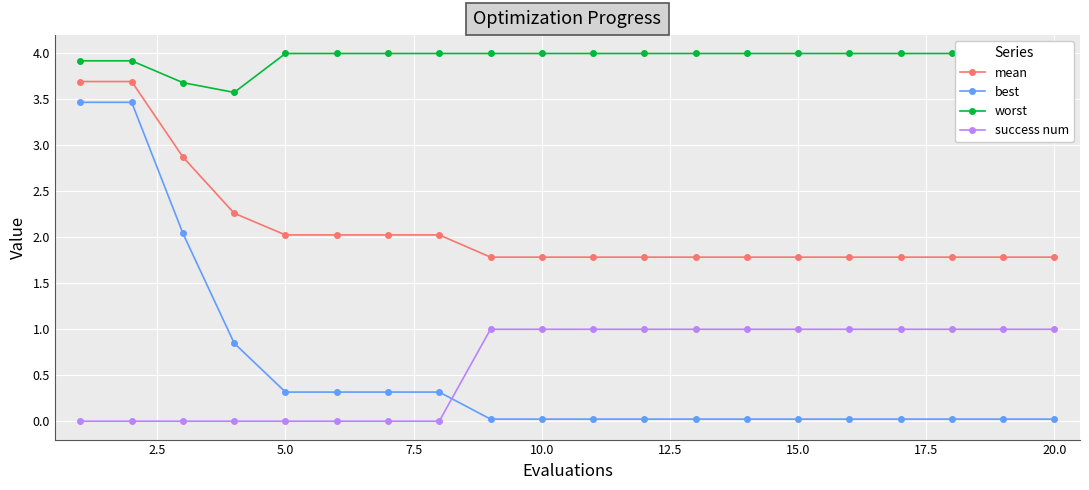

How many lines are shown in the chart?

4